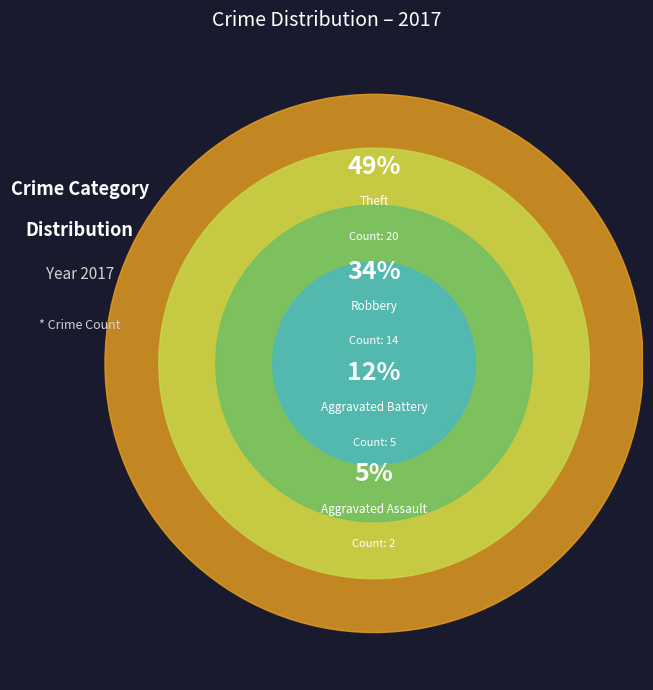

True or false: Aggravated Battery accounts for 12% of the total.

True